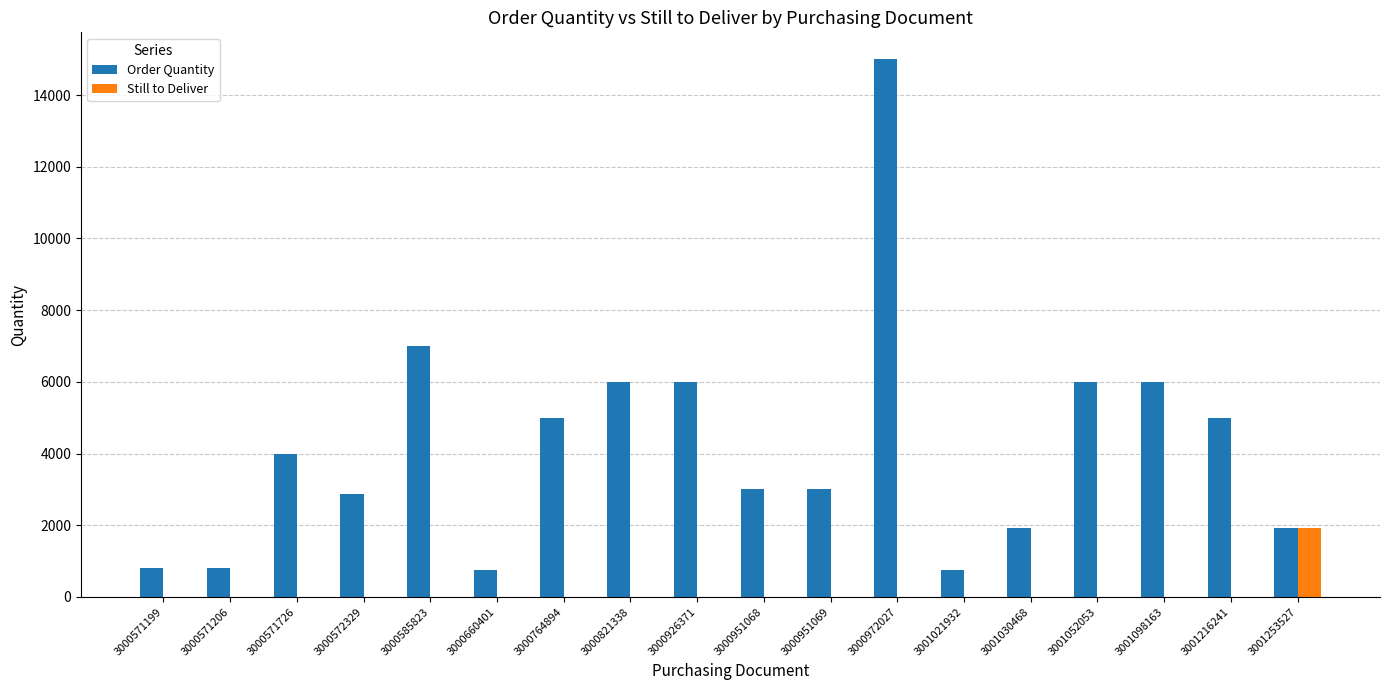

At which category does the chart reach its peak across all series?

3000972027